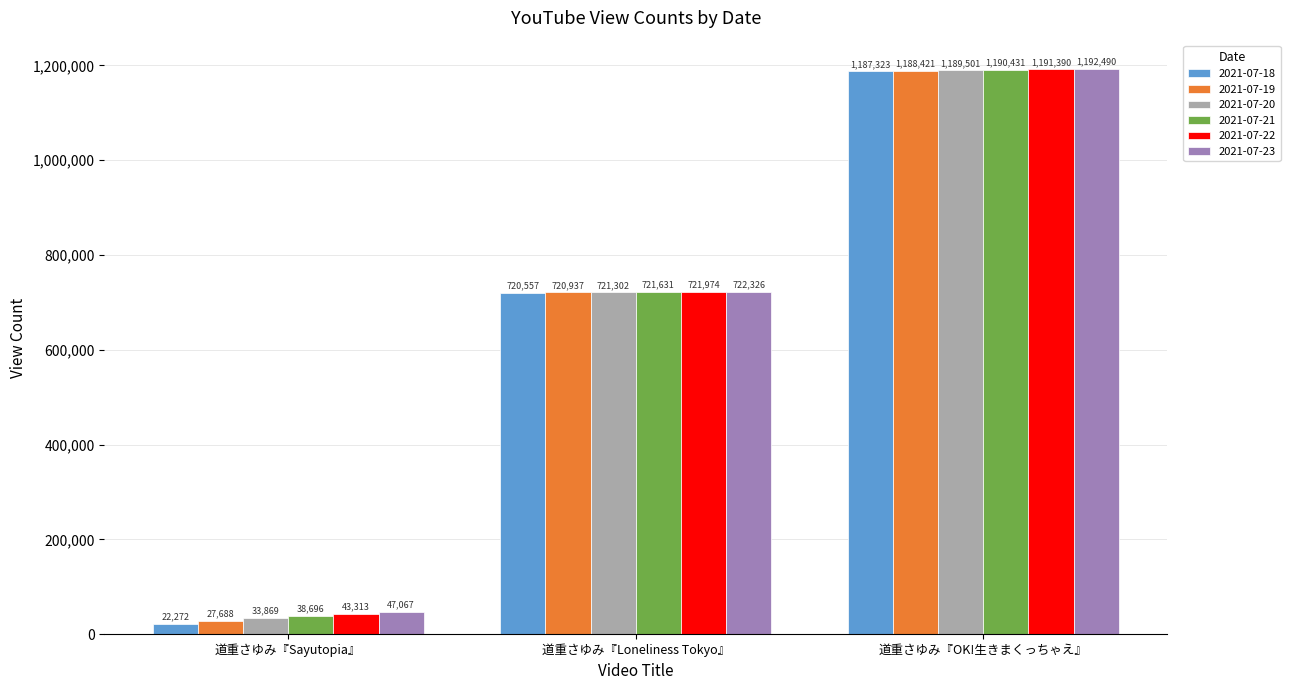

Count the number of data series in this chart.

6